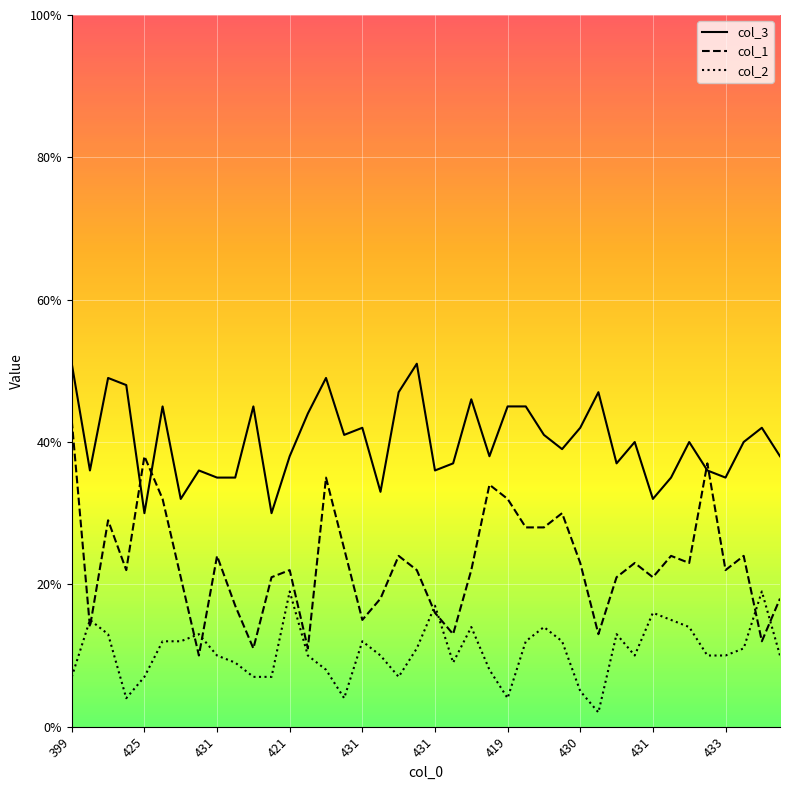

Which category has the lowest value in the col_1 series?

441